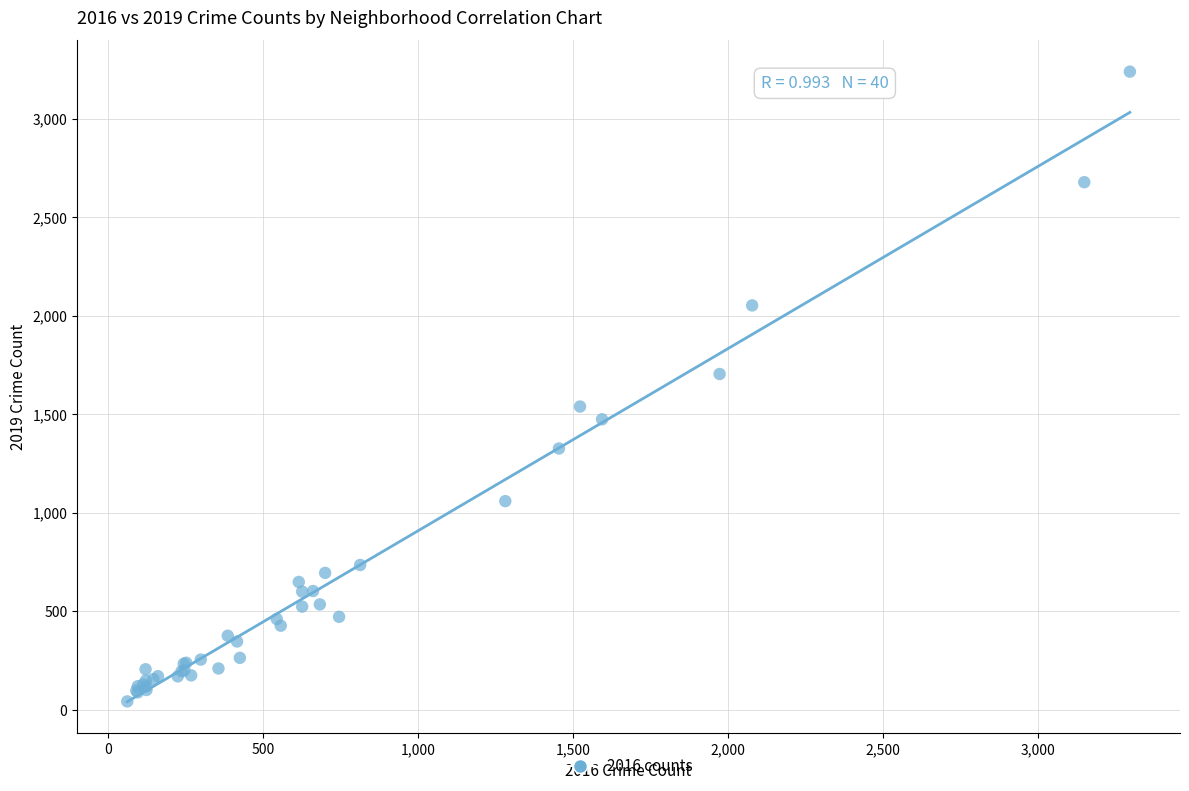

What Y value in the scatter plot is closest to 1640?

1704